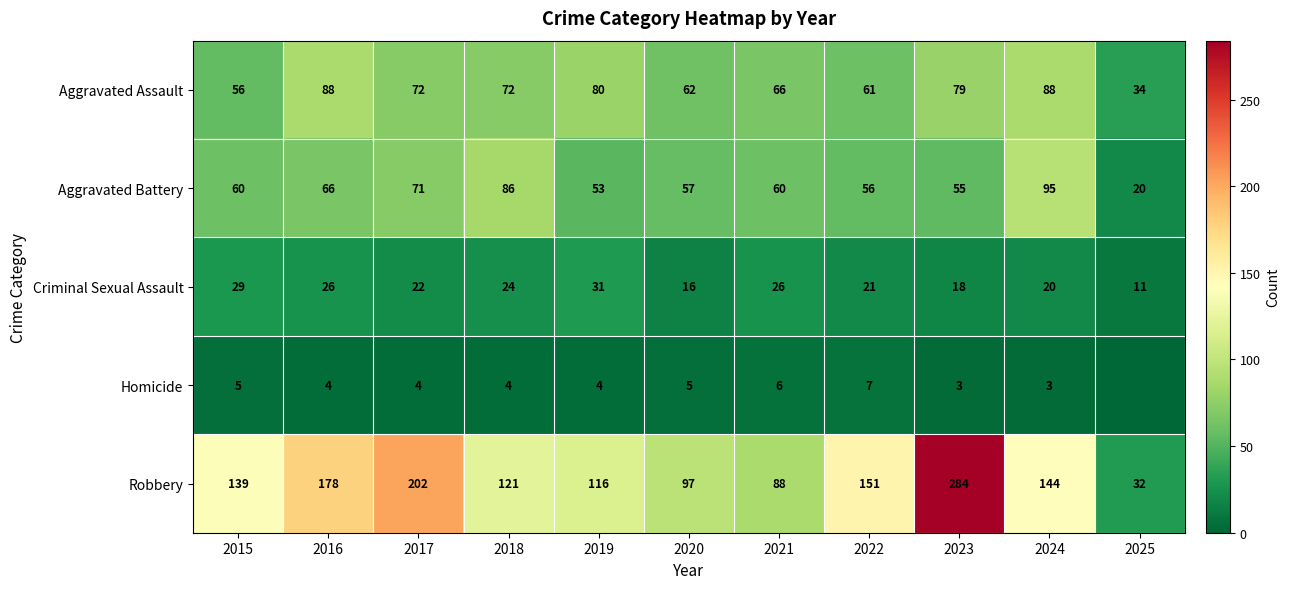

What is the difference between the Aggravated Battery values at 2020 and 2024?

38